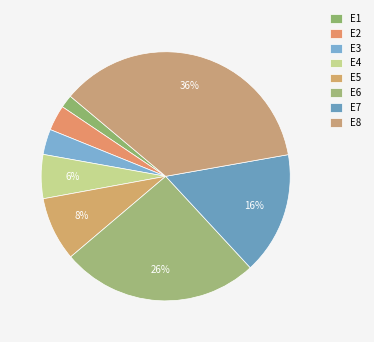

Which has a higher value, E4 or E3?

E4